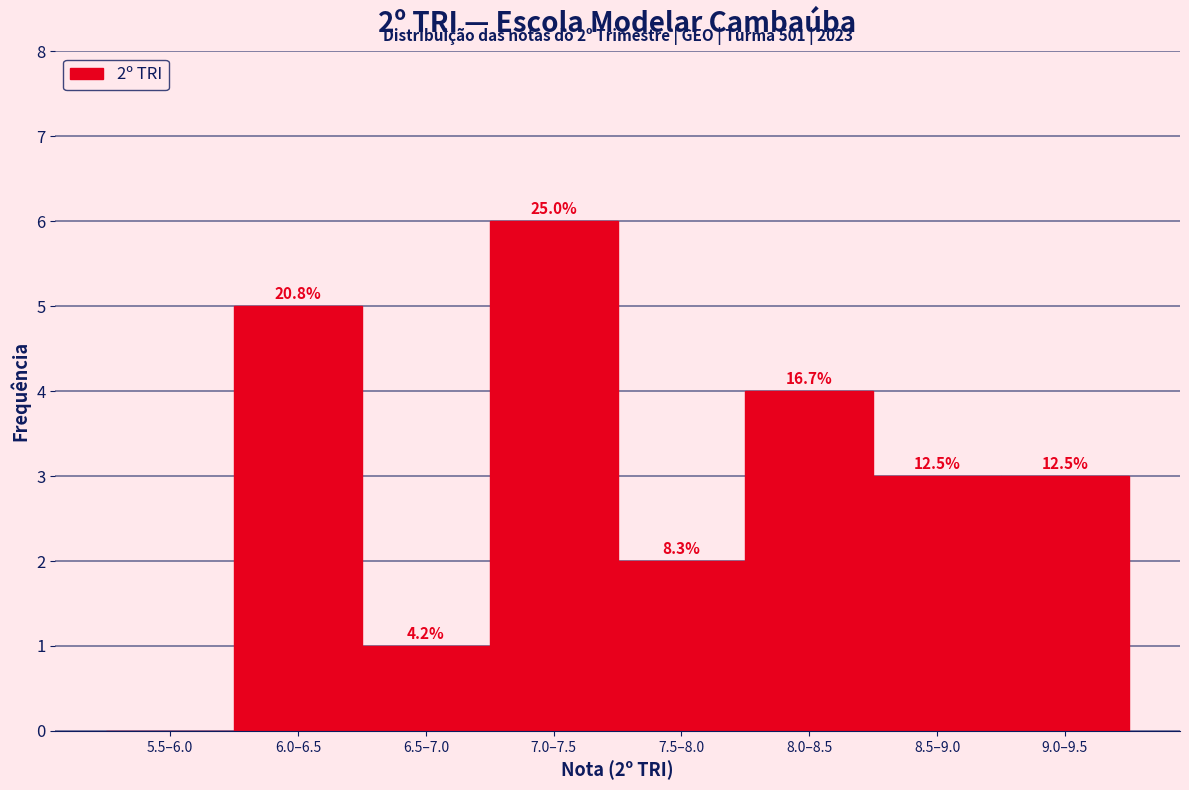

Are the bars horizontal?

No